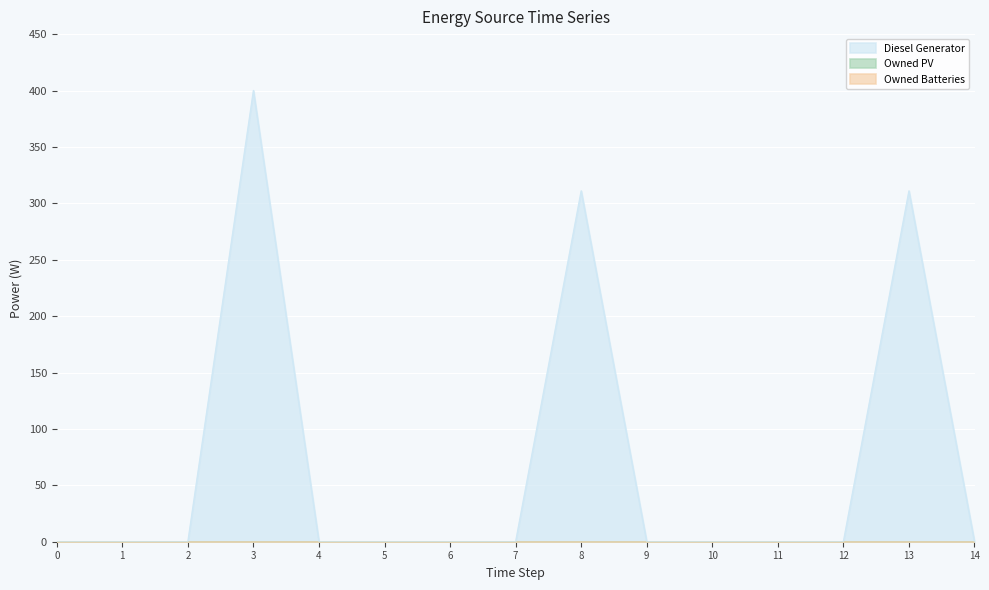

At how many categories does at least one series exceed 238?

3